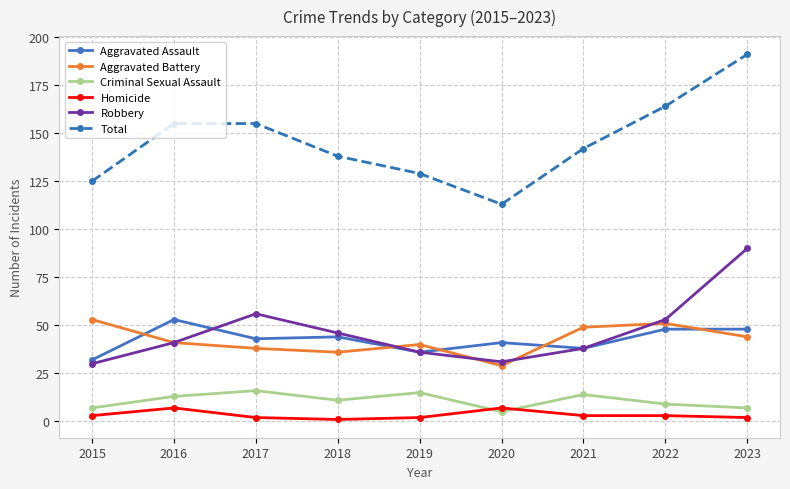

What are all the series names shown in the legend?

Aggravated Assault, Aggravated Battery, Criminal Sexual Assault, Homicide, Robbery, Total